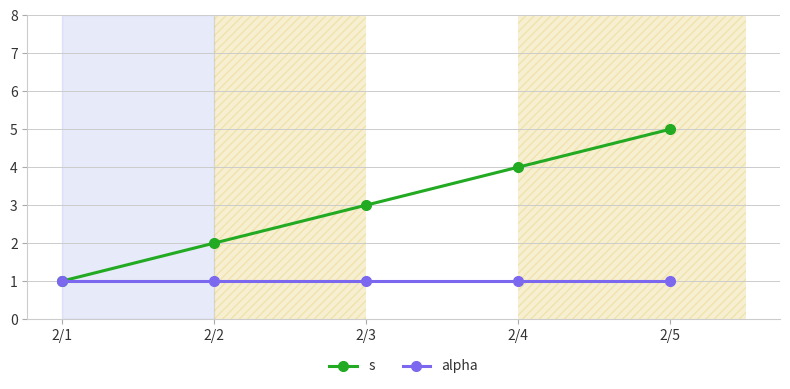

What are all the series names shown in the legend?

s, alpha